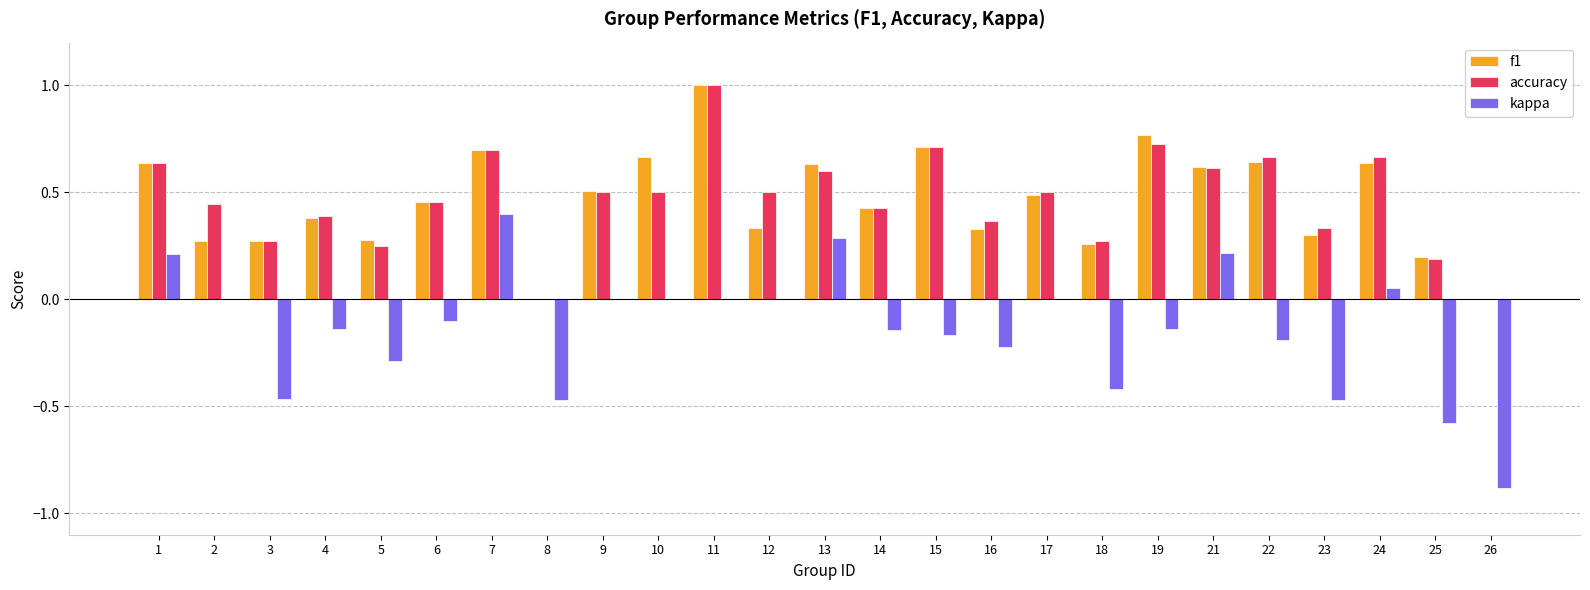

What are all the series names shown in the legend?

f1, accuracy, kappa